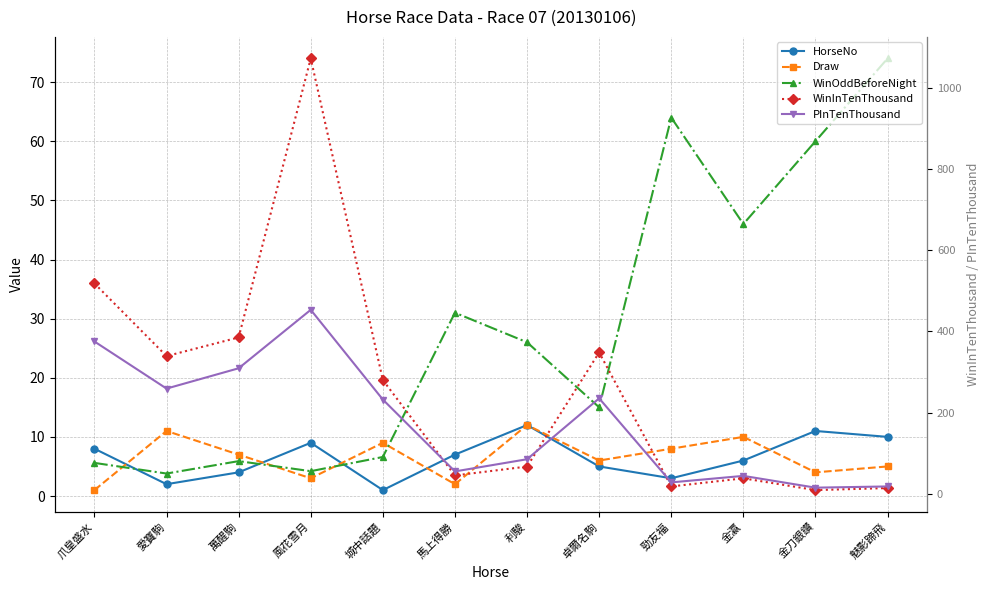

What are all the series names shown in the legend?

HorseNo, Draw, WinOddBeforeNight, WinInTenThousand, PInTenThousand